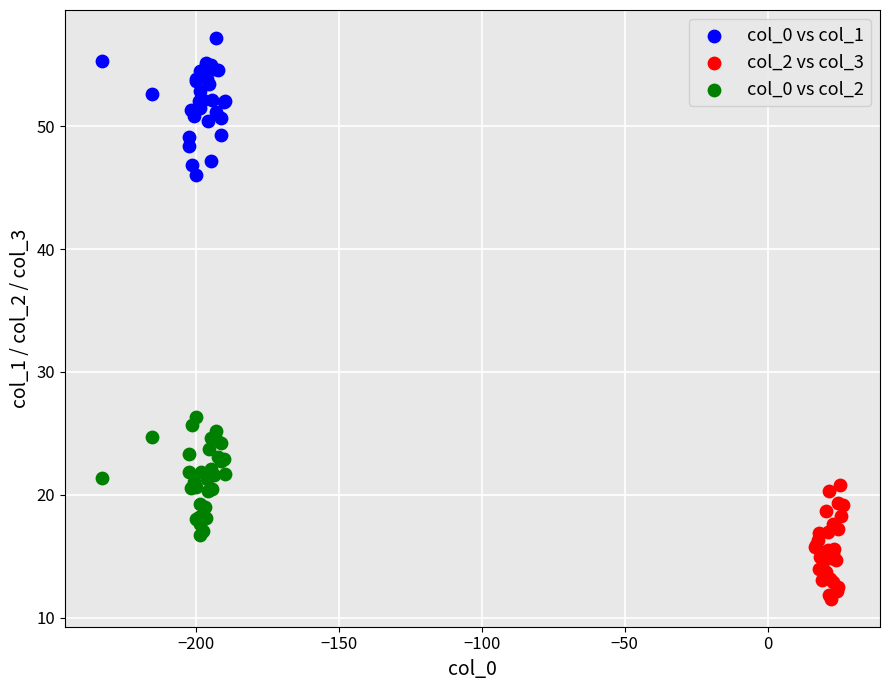

Which series reaches the minimum Y coordinate?

col_2 vs col_3